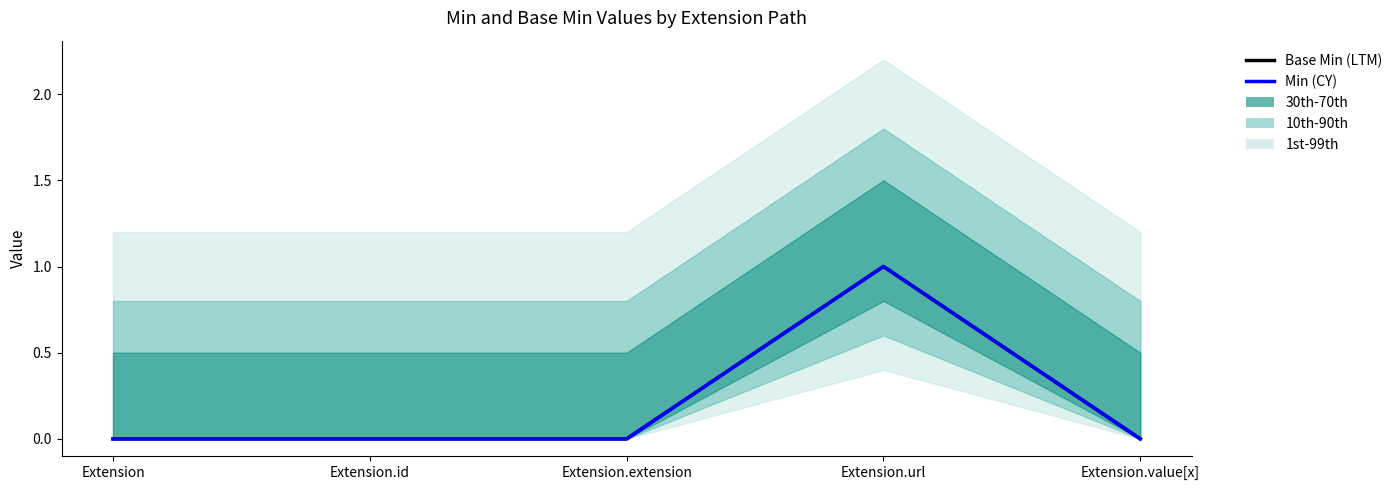

What is the sum of the Min (CY) values at Extension.url and Extension?

1